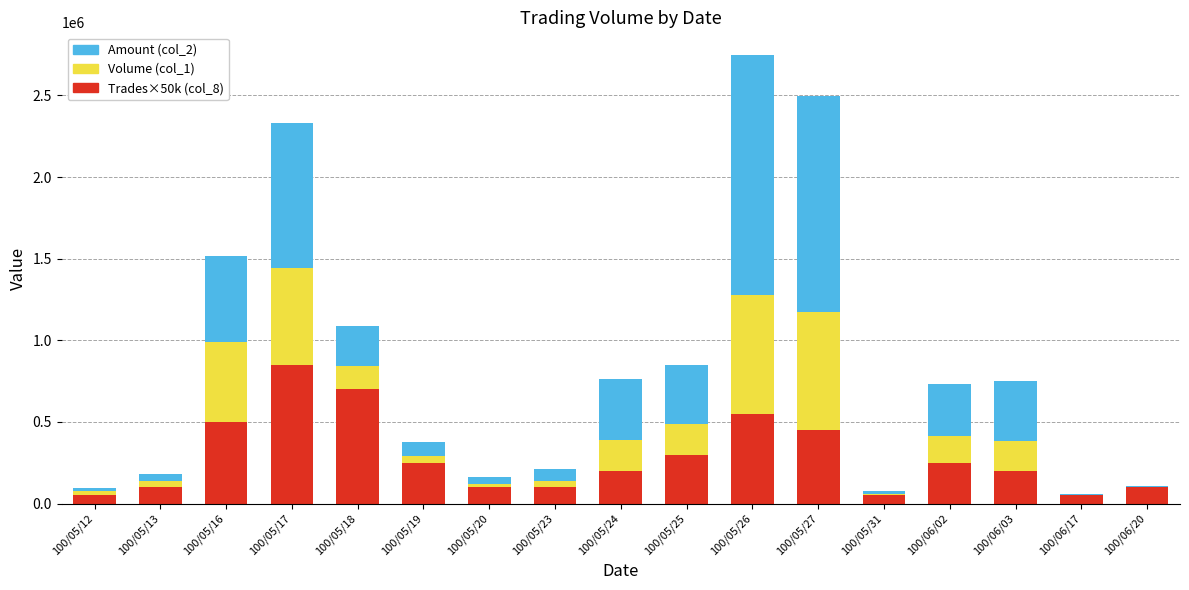

Are the bars horizontal?

No